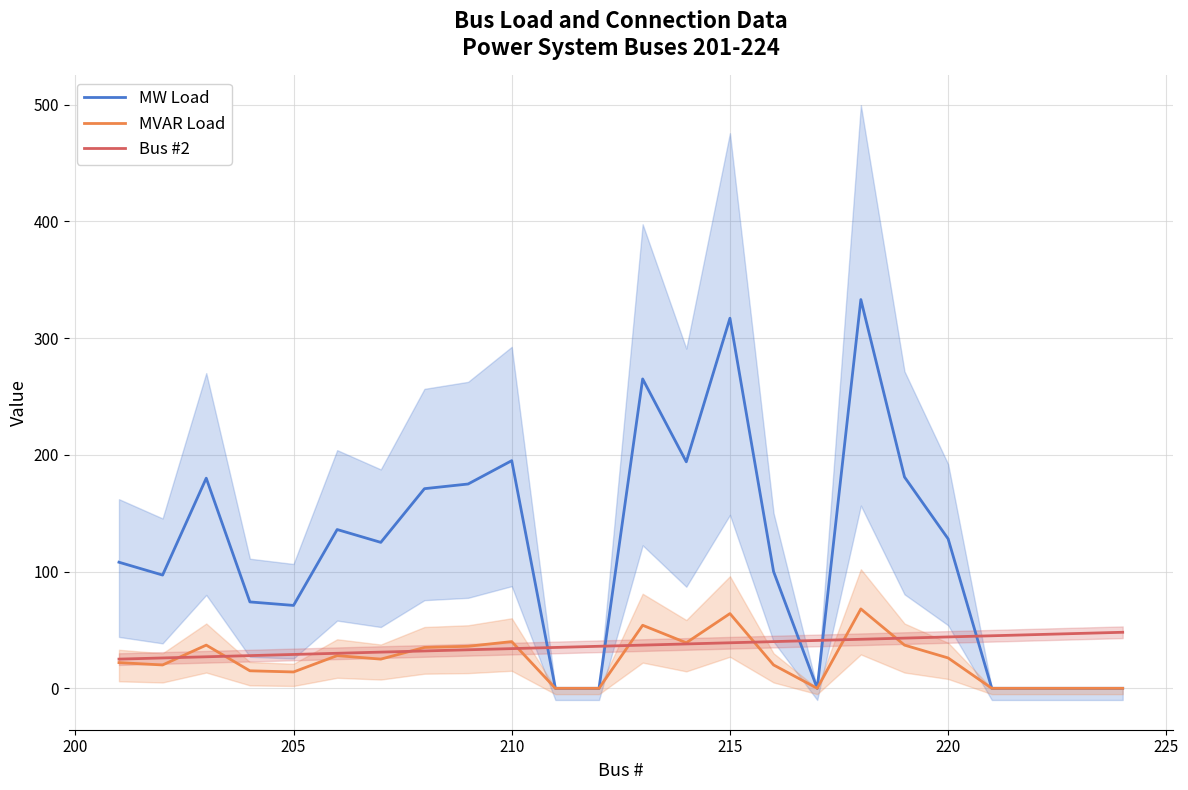

Is it true that MVAR Load equals 14 at 205?

True